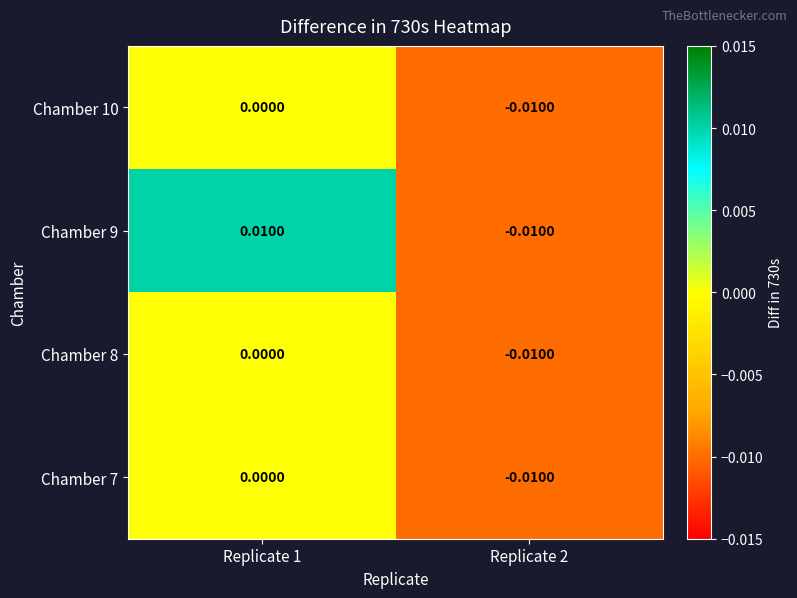

How many data points does each series have?

2